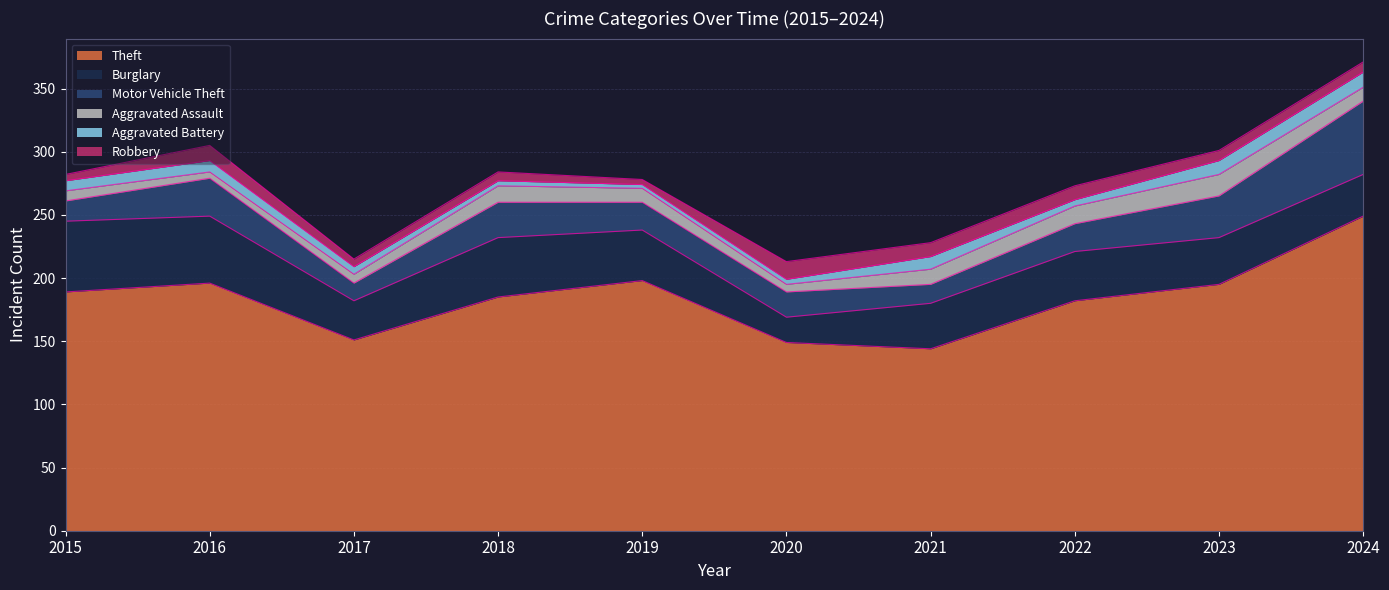

What is the difference between the highest and lowest values at 2024?

241